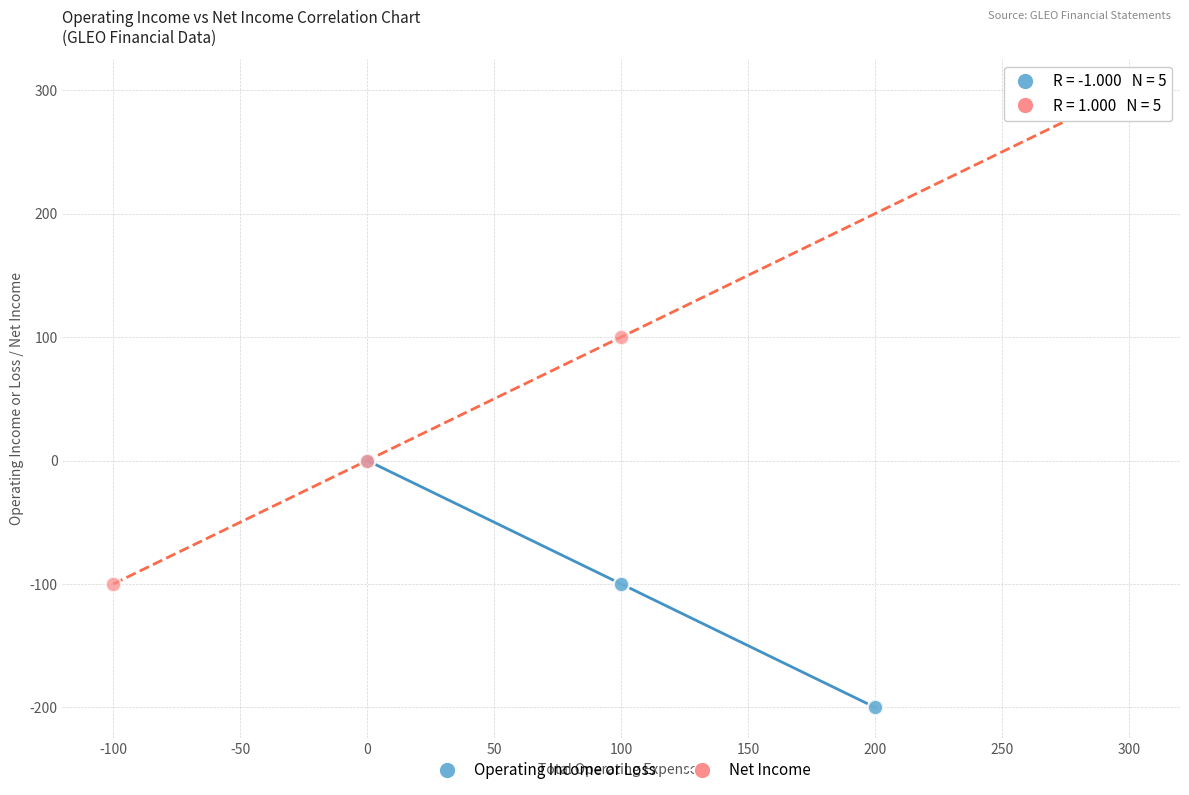

What are all the series names shown in the legend?

Operating Income or Loss, Net Income